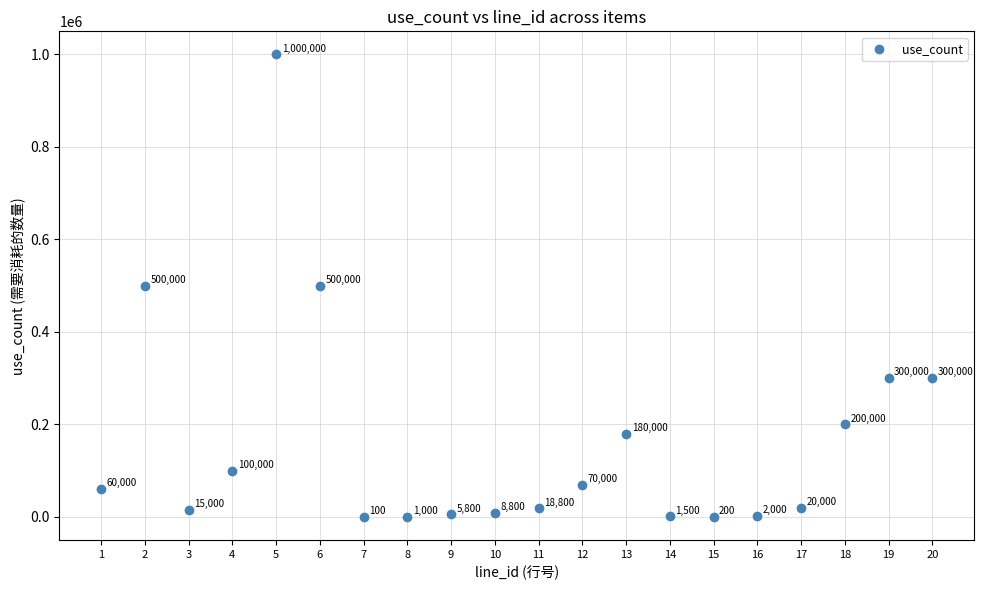

What is the range of X values (max minus min)?

19